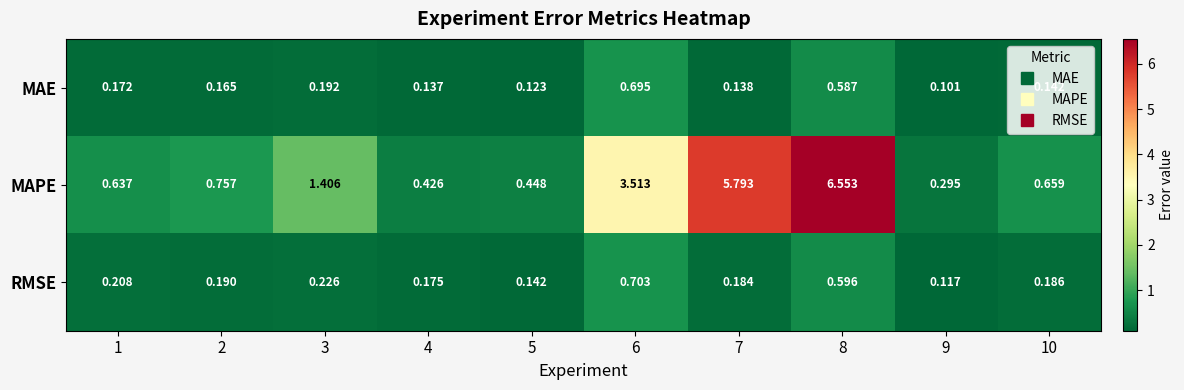

What is the difference between the highest and lowest values at 10?

0.5